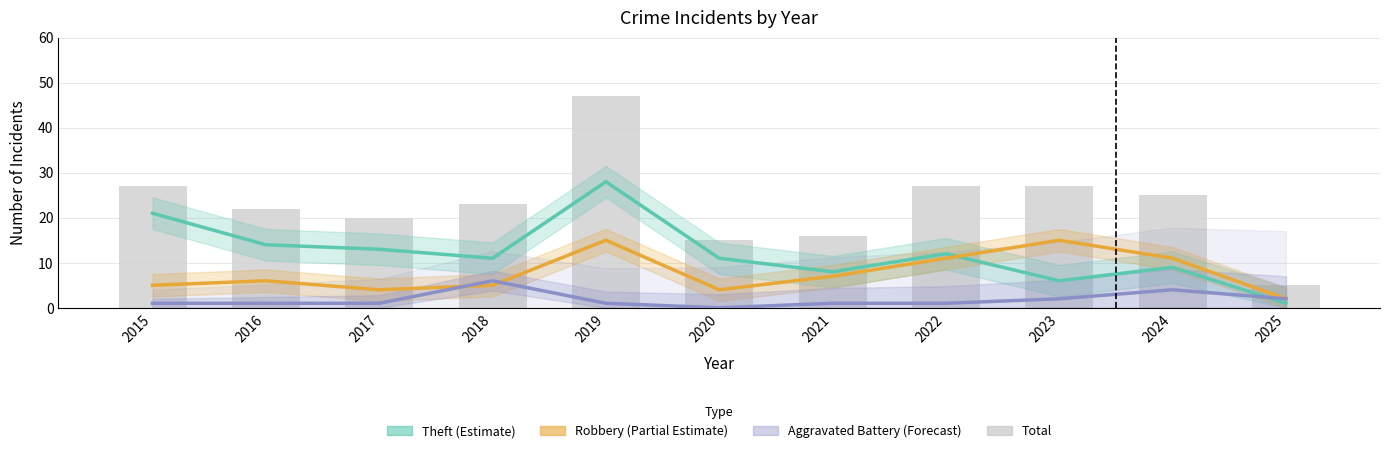

List the series in order of their peak value, lowest first.

Aggravated Battery (Forecast), Robbery (Partial Estimate), Theft (Estimate), Total